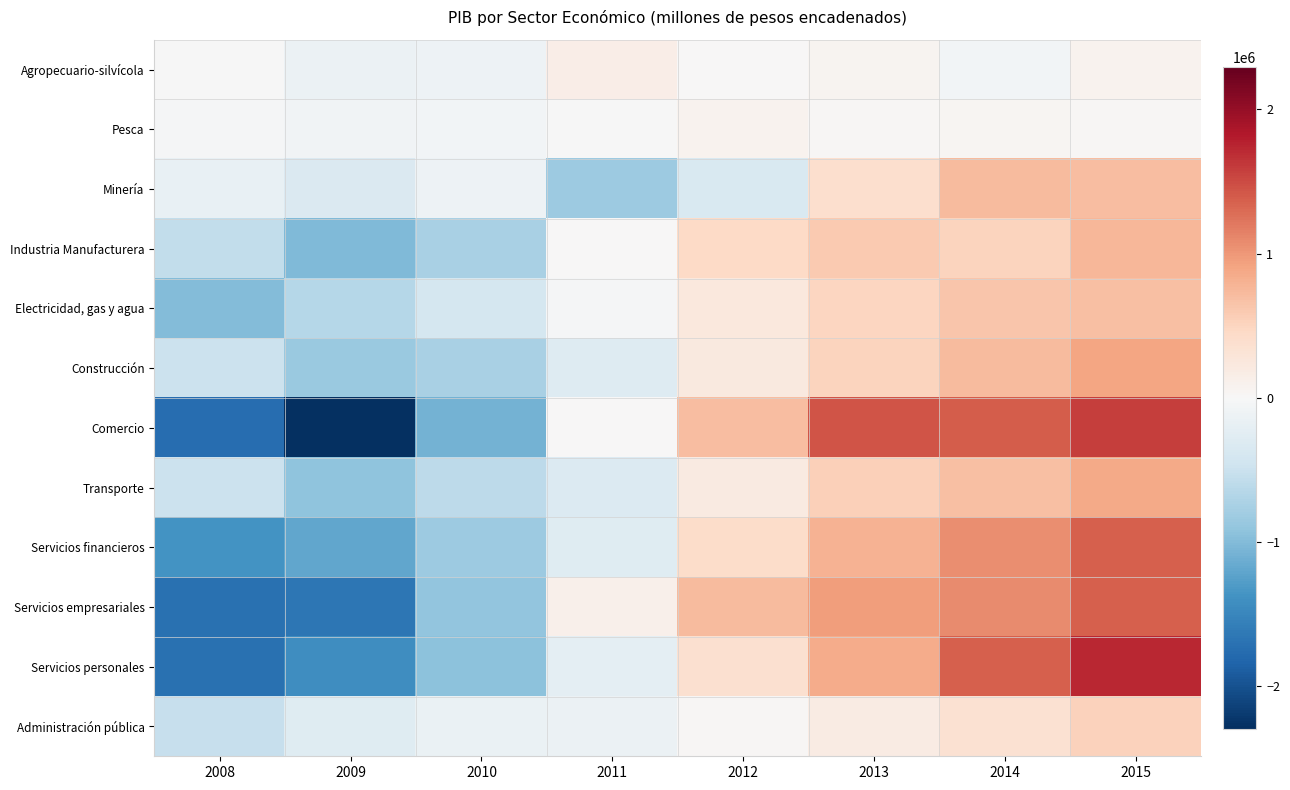

What is the difference between the highest and lowest values at 2011?

981321.8